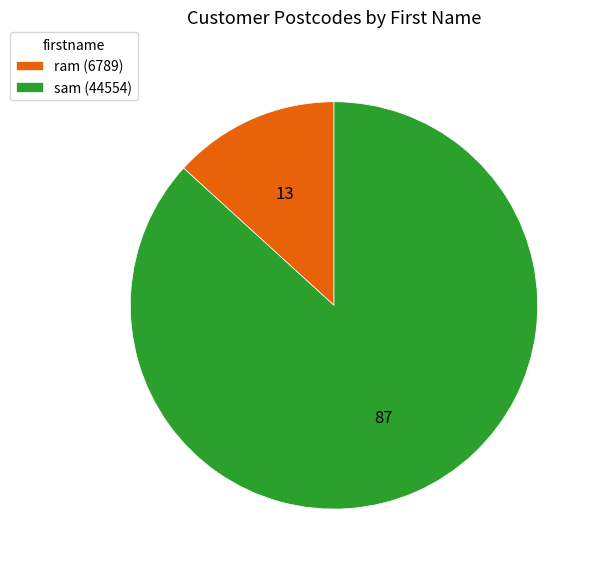

What is the smallest slice in the pie chart?

ram